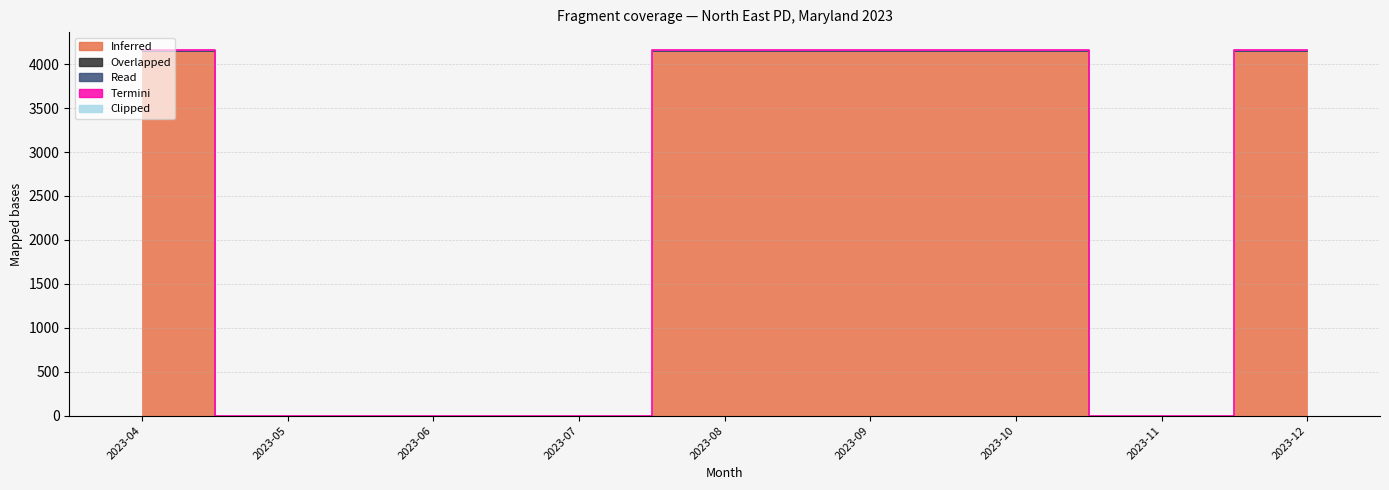

True or false: Clipped has a value of 0 at 2023-11-01.

True